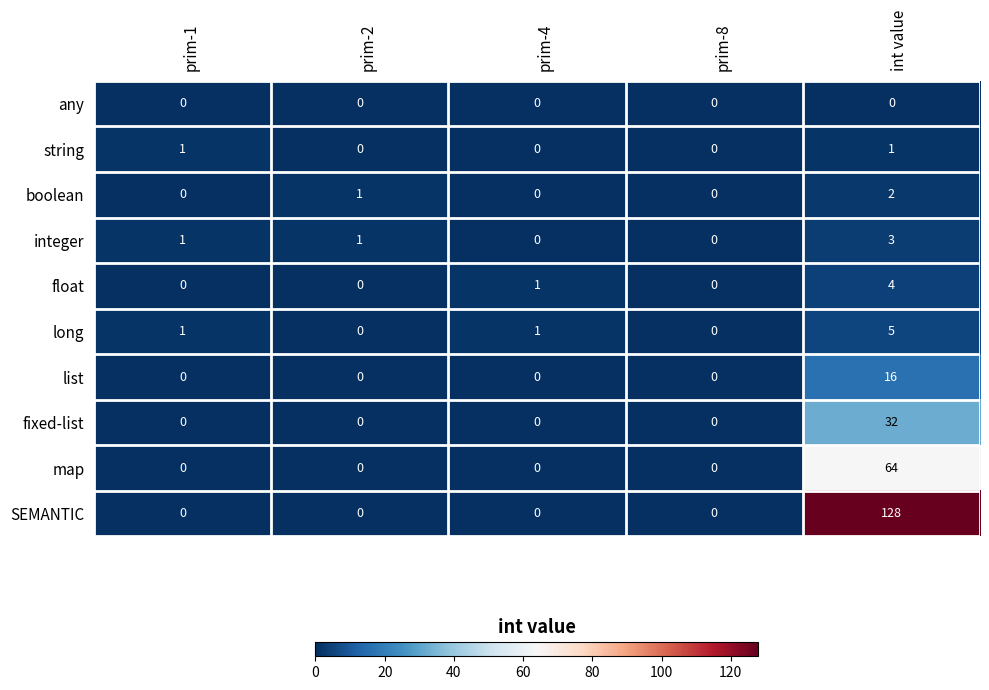

Which category has the highest value across all series?

int value